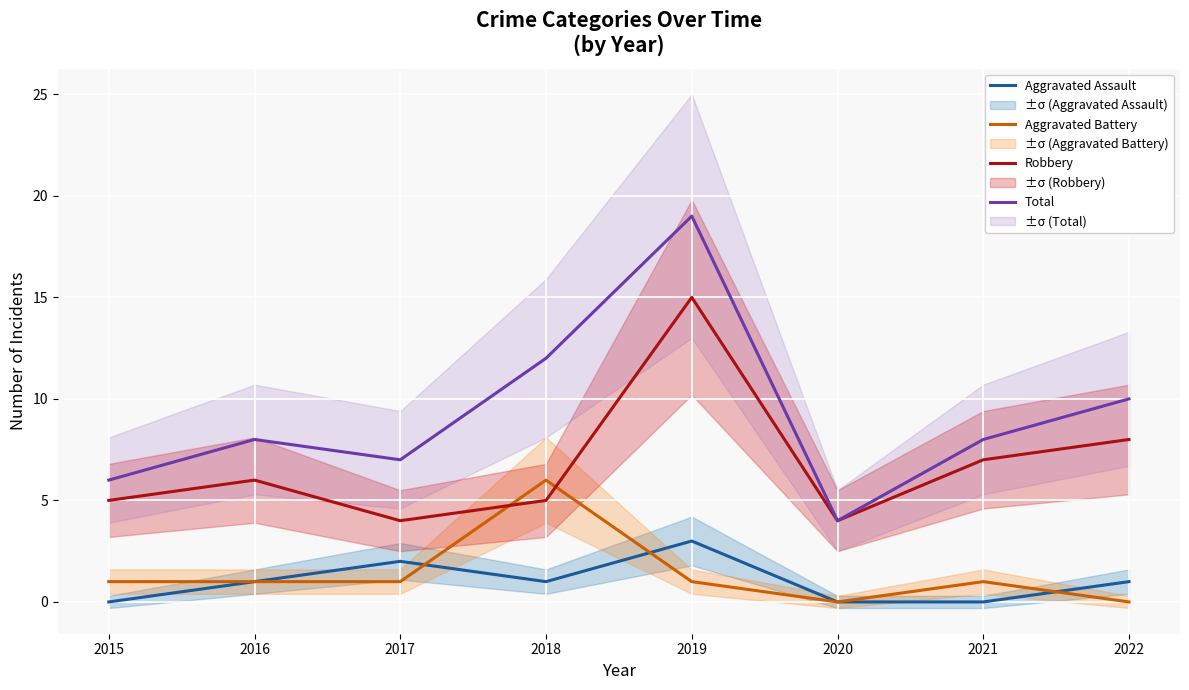

What value does the Robbery series have at 2020?

4